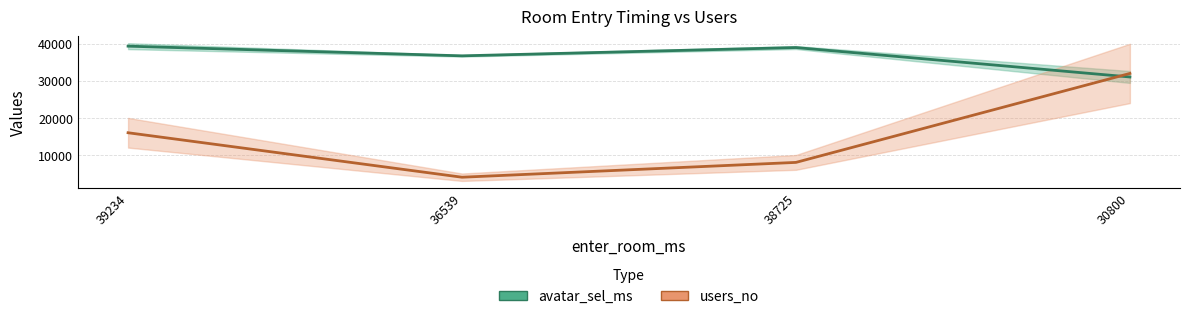

How many lines are shown in the chart?

2